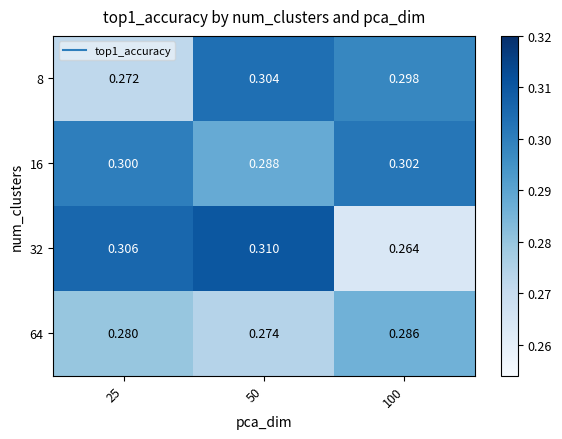

Reading left to right, what are all the values shown in this chart?

8: 25=0.3	50=0.3	100=0.3
16: 25=0.3	50=0.3	100=0.3
32: 25=0.3	50=0.3	100=0.3
64: 25=0.3	50=0.3	100=0.3